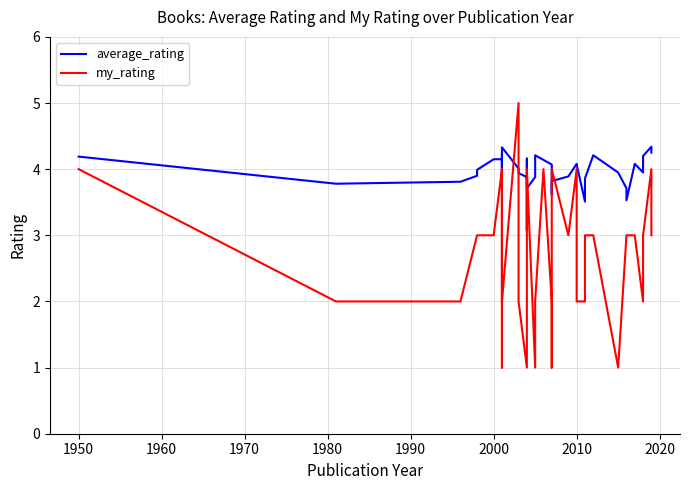

What are all the series names shown in the legend?

average_rating, my_rating